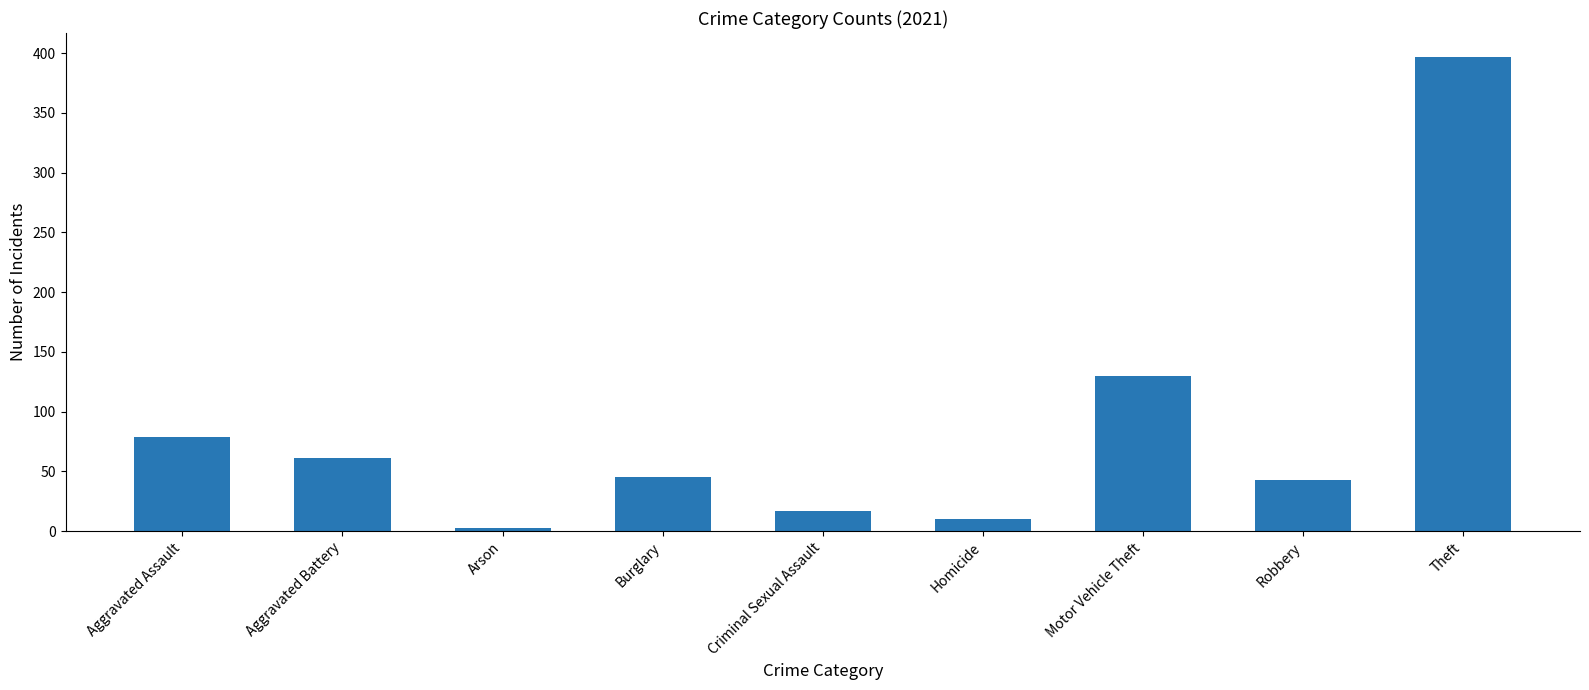

What is the difference between the values at Theft and Criminal Sexual Assault?

380